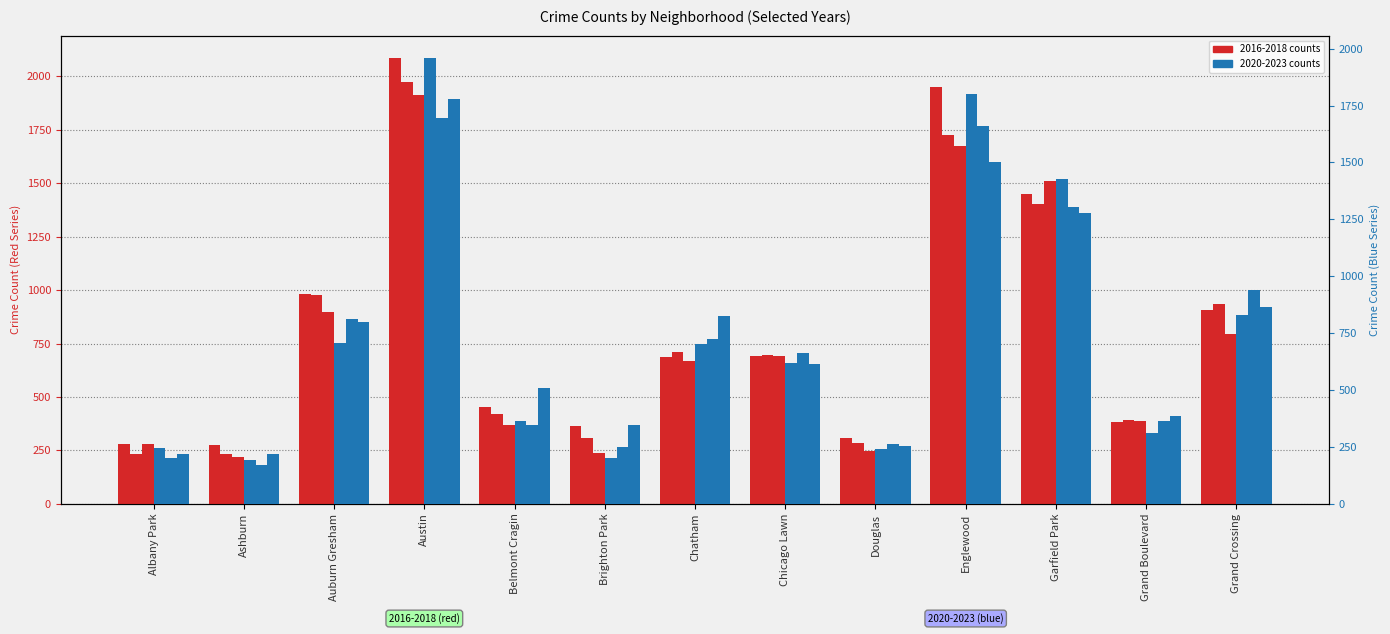

Is it true that 2020 equals 203 at Brighton Park?

True